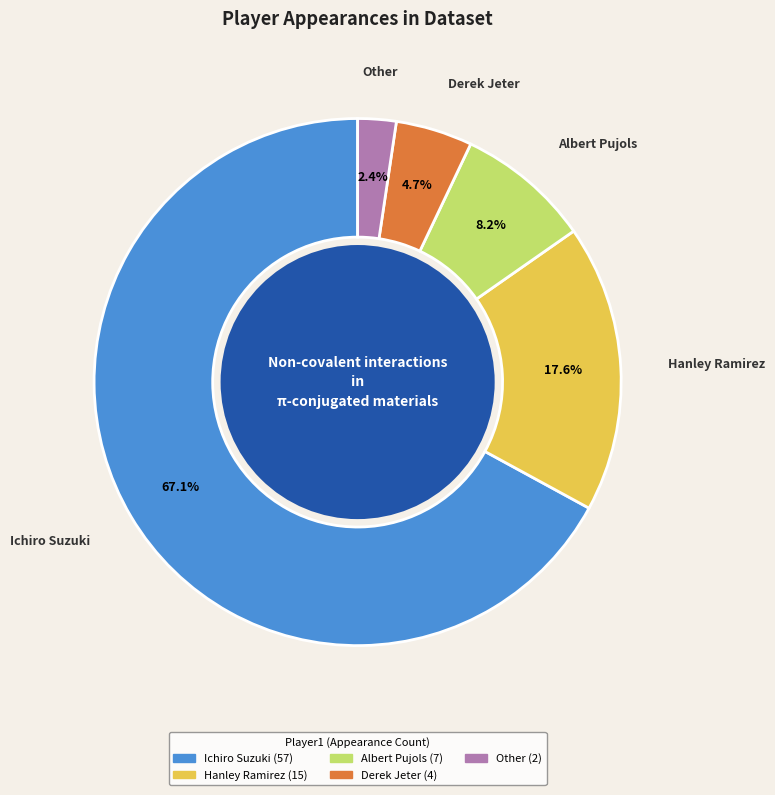

To the nearest percent, what percentage of the pie is Ichiro Suzuki?

67%